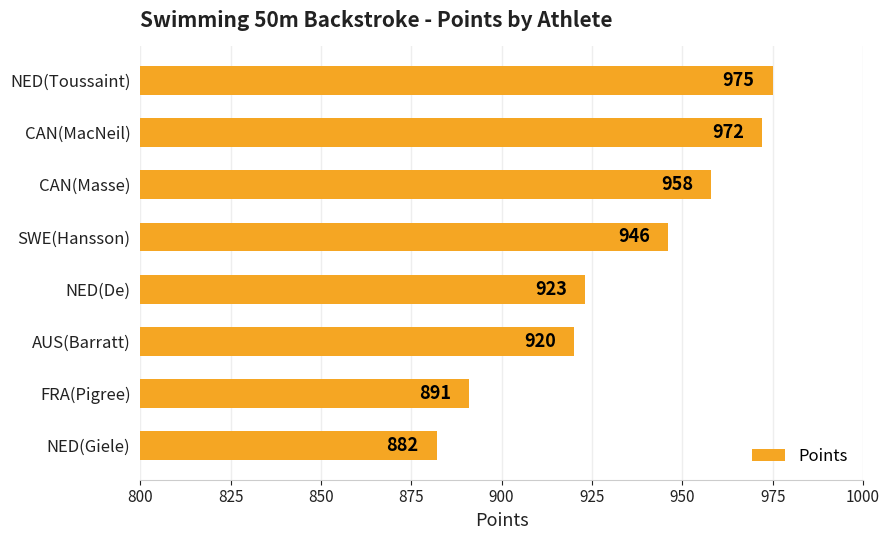

Rank the categories by value from highest to lowest.

NED(Toussaint), CAN(MacNeil), CAN(Masse), SWE(Hansson), NED(De), AUS(Barratt), FRA(Pigree), NED(Giele)